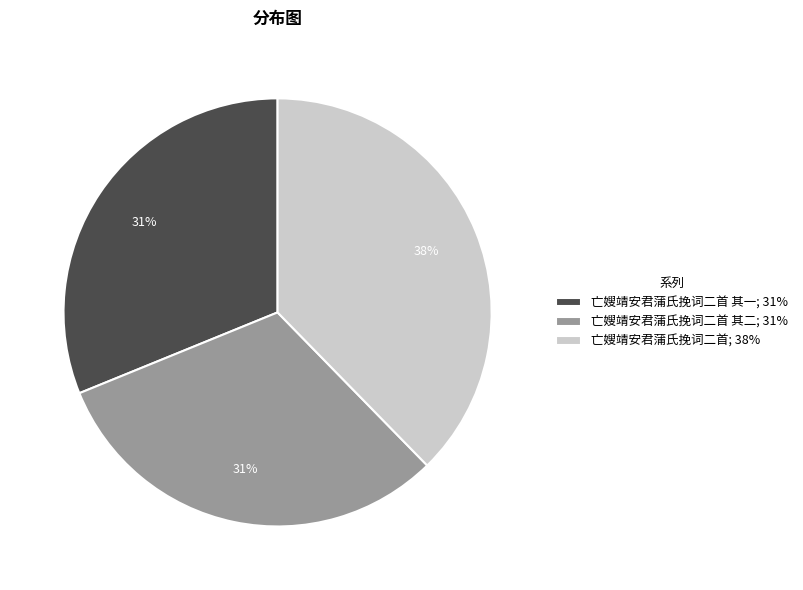

Combined, do 亡嫂靖安君蒲氏挽词二首 其二; 31% and 亡嫂靖安君蒲氏挽词二首 其一; 31% account for over 50%?

Yes